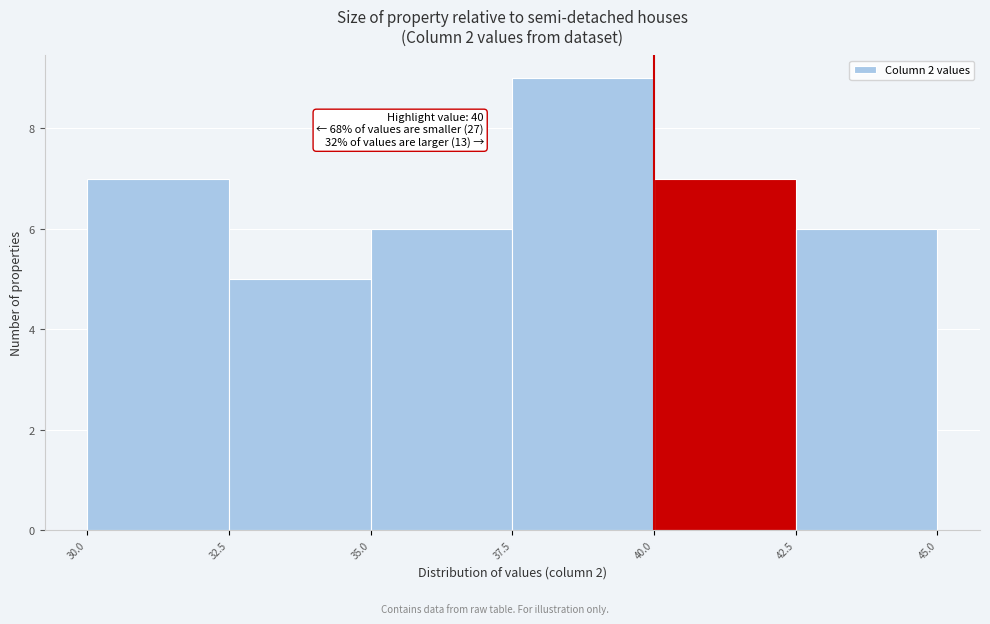

Over which range of the x-axis is the bar tallest?

37.5 to 40.0